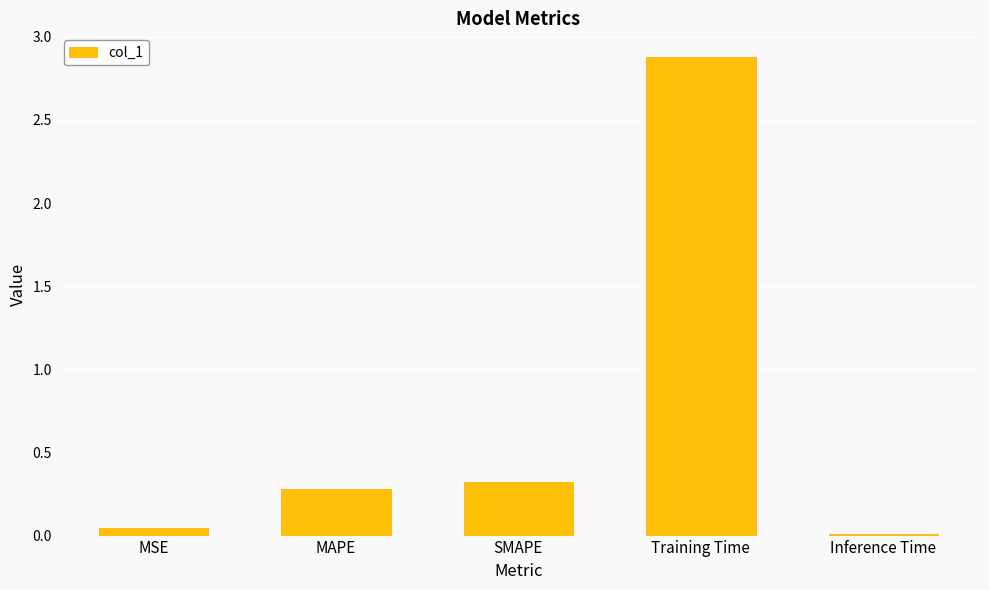

Rank the categories by value from lowest to highest.

Inference Time, MSE, MAPE, SMAPE, Training Time